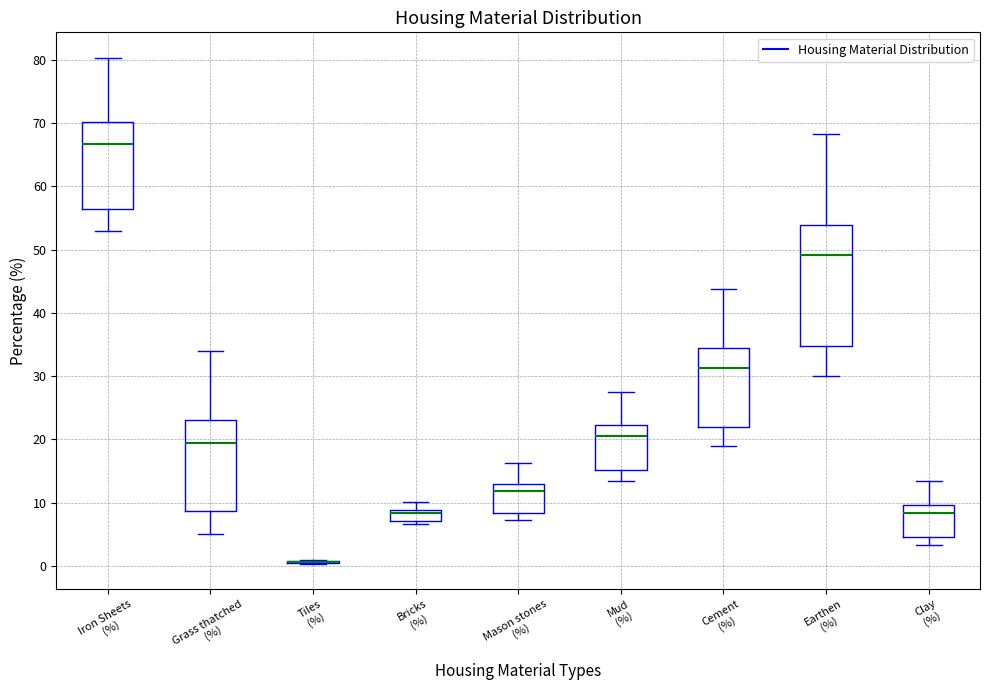

Where does the median line of the box for Clay (%) sit on the y-axis? The values are not printed on the chart, so give them approximately, as read against the axis.

8